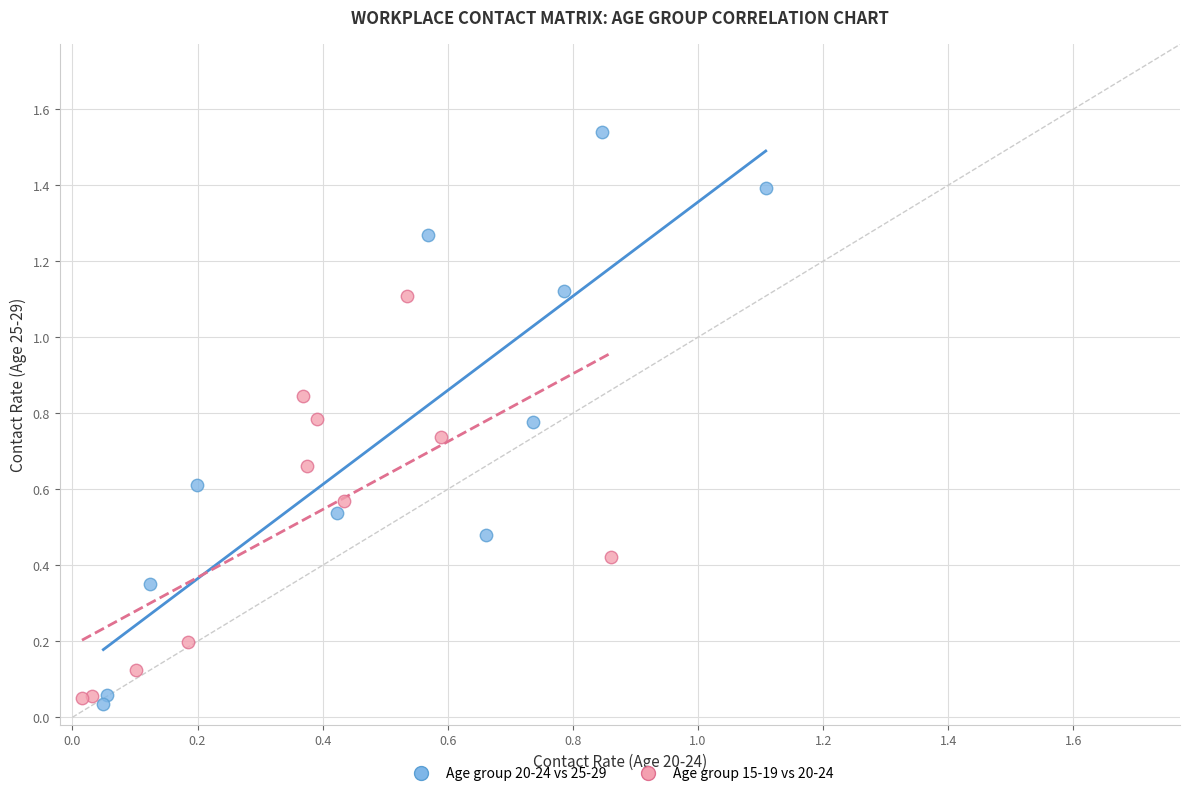

Which series has the largest Y range (max minus min)?

Age group 20-24 vs 25-29